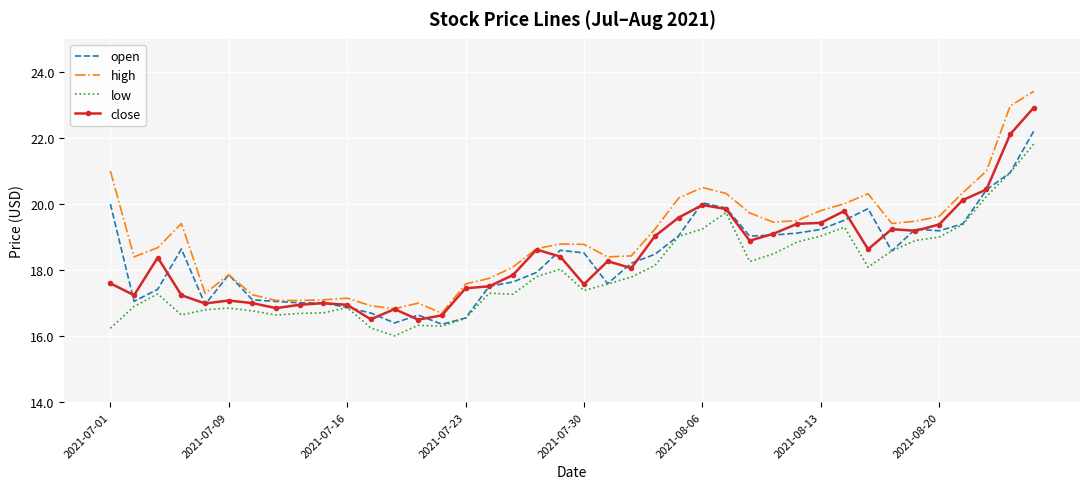

What are all the series names shown in the legend?

open, high, low, close